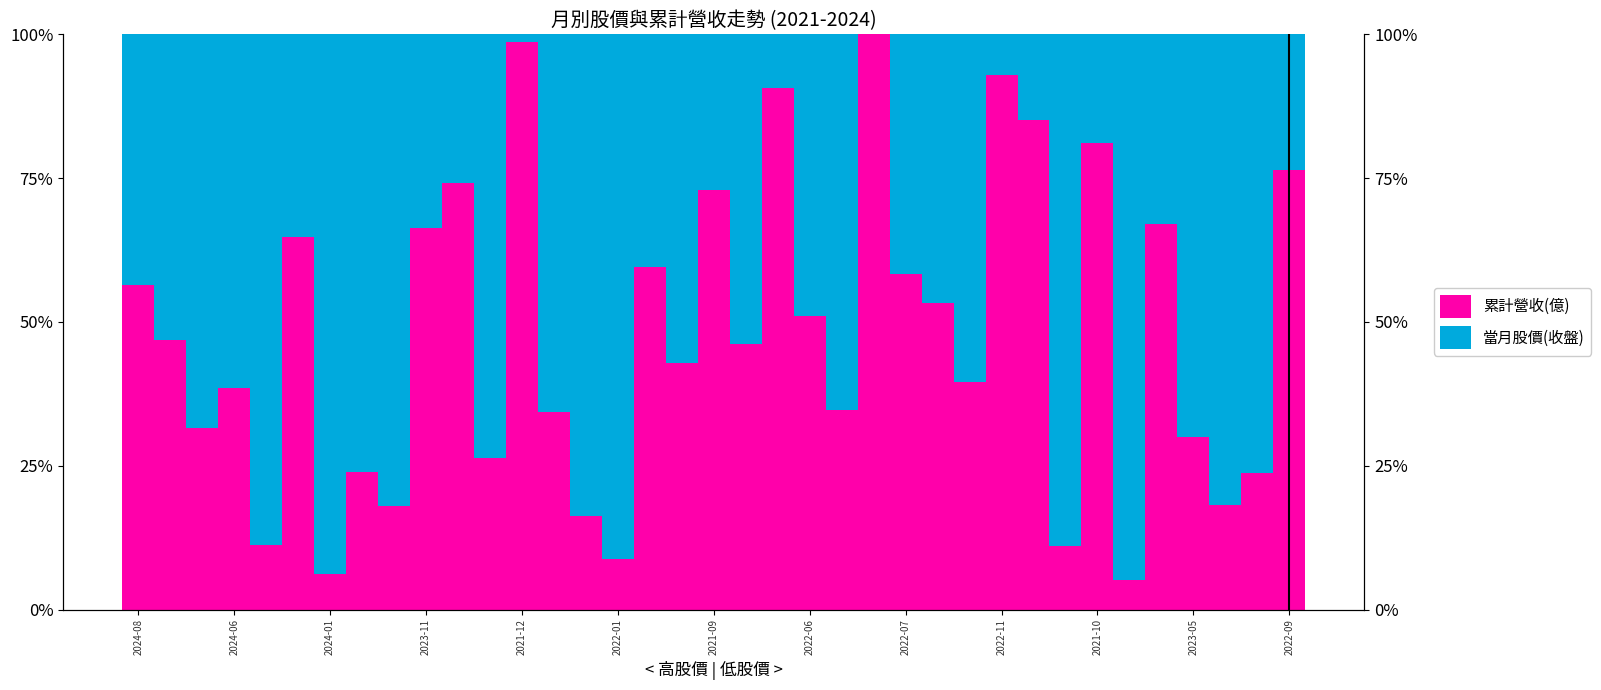

Which series has the largest range (max minus min)?

累計營收(億)